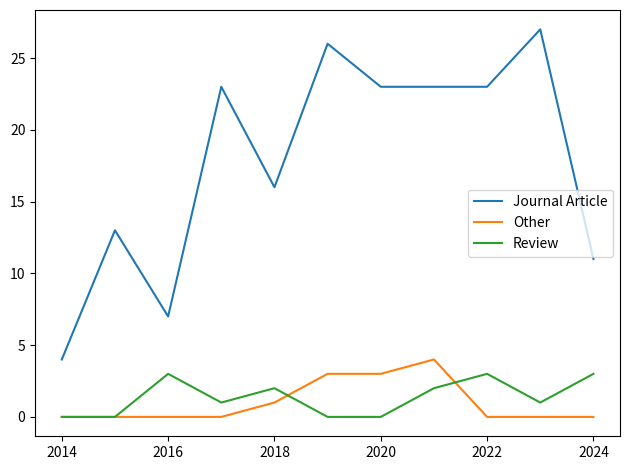

What are all the series names shown in the legend?

Journal Article, Other, Review